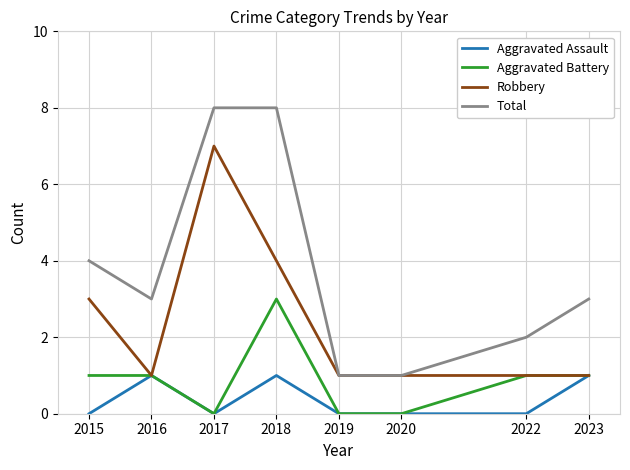

What is the difference between the highest and lowest values at 2023?

2